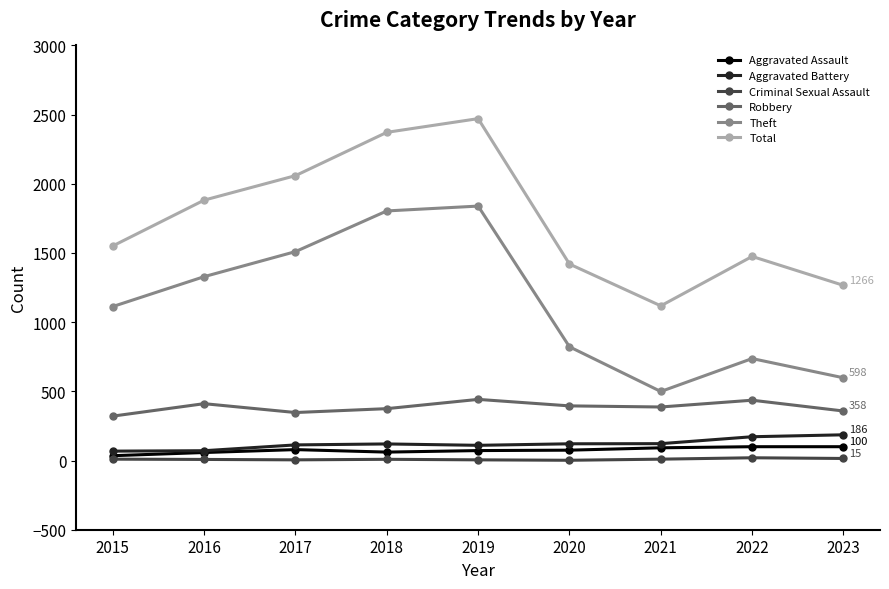

What is the lowest value of the Criminal Sexual Assault series?

2